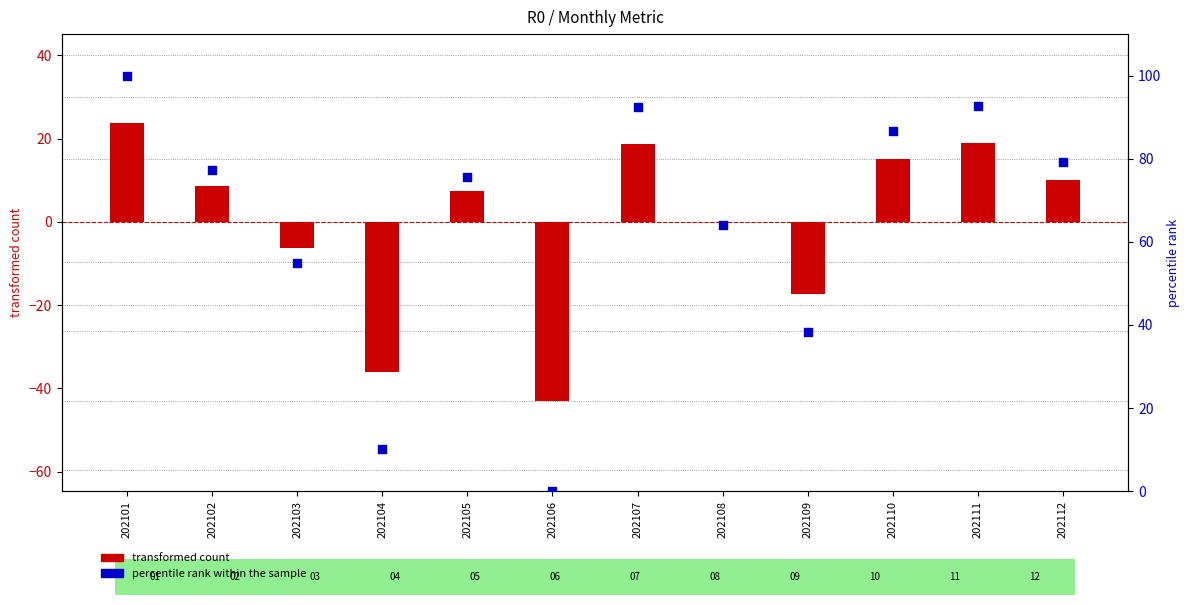

Which series contains the highest Y value?

percentile rank within the sample